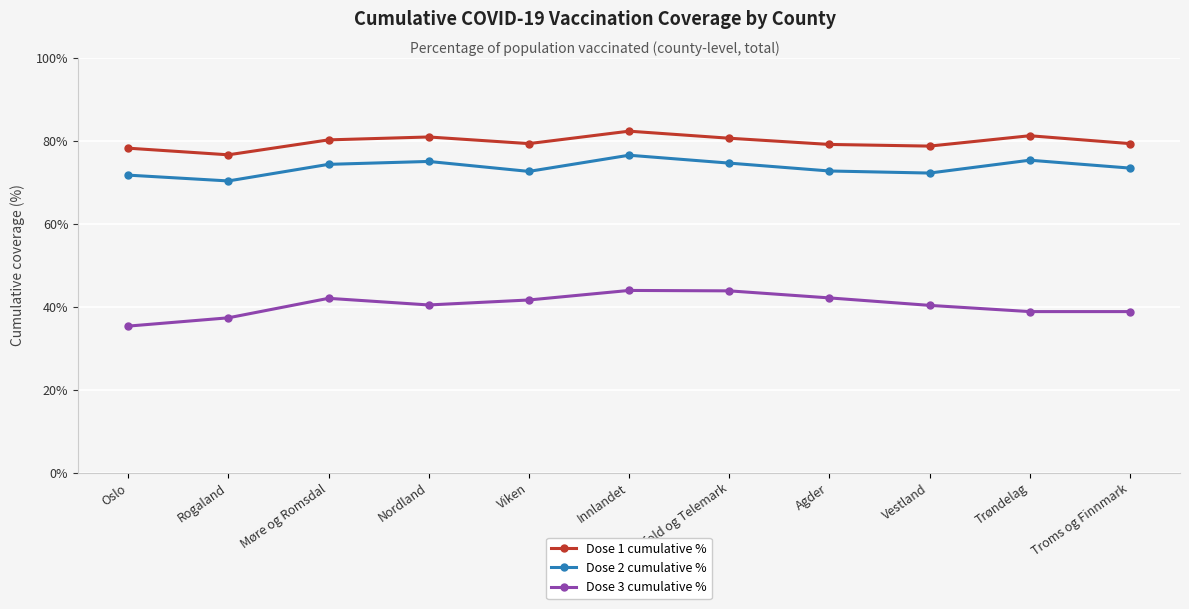

True or false: Dose 3 cumulative % has more than 1 points higher than both neighbors.

True